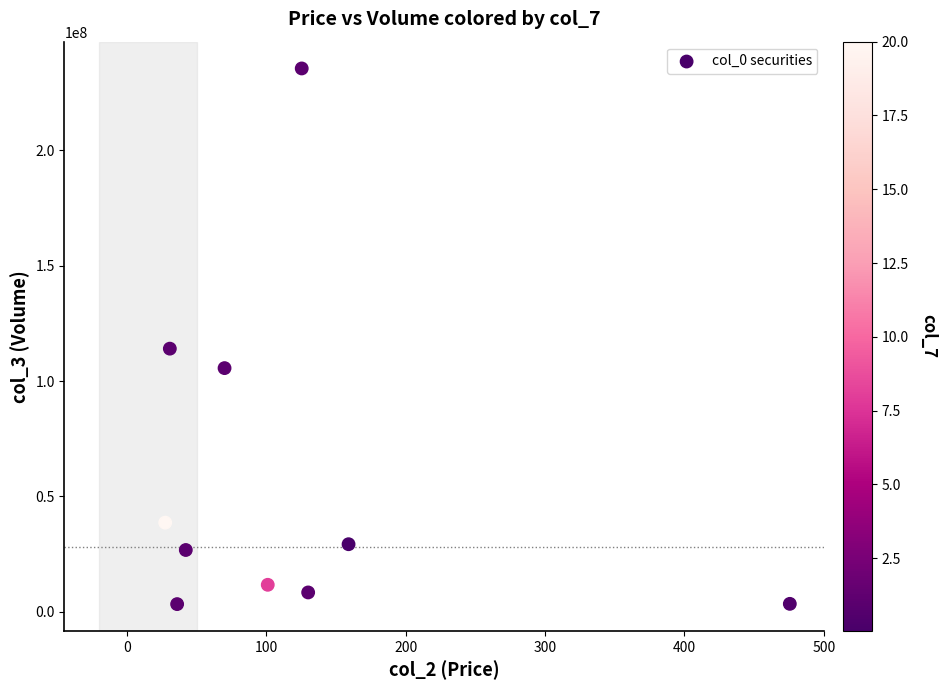

What Y value in the scatter plot is closest to 119421823?

114055930